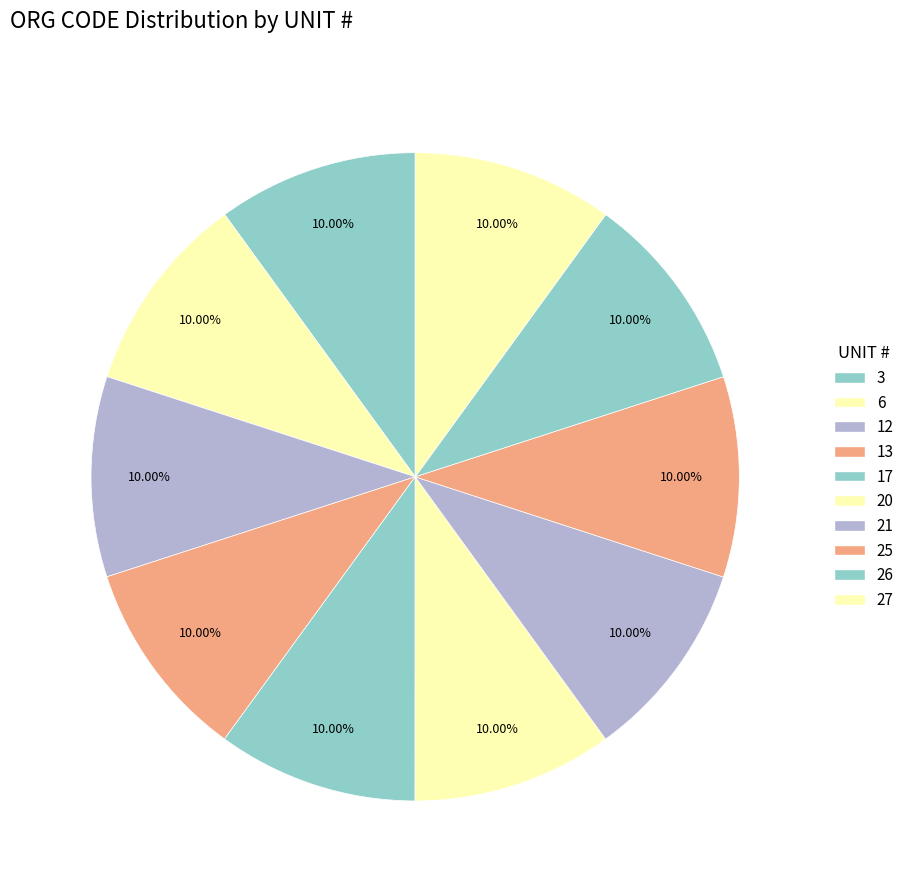

To the nearest percent, what percentage of the pie is 3?

10%